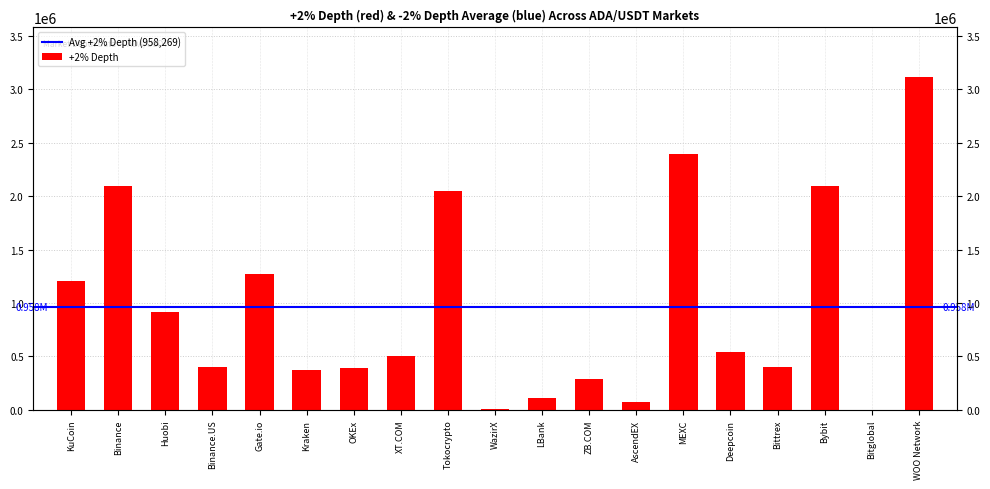

What is the value of the 1st bar from the left?

1210085.9